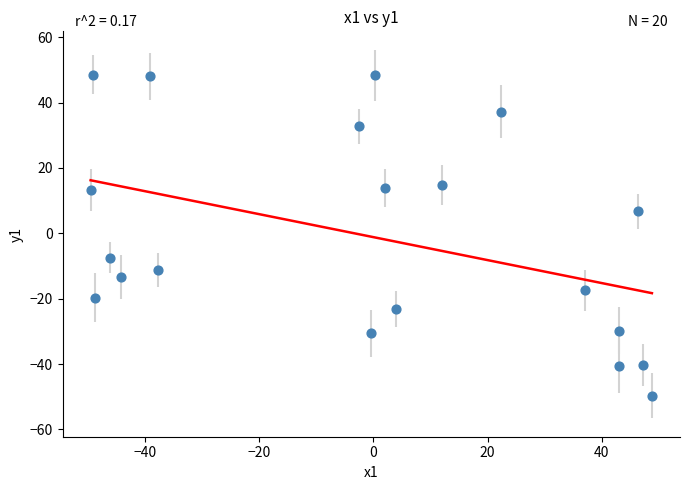

What is the range of Y values (max minus min)?

98.2